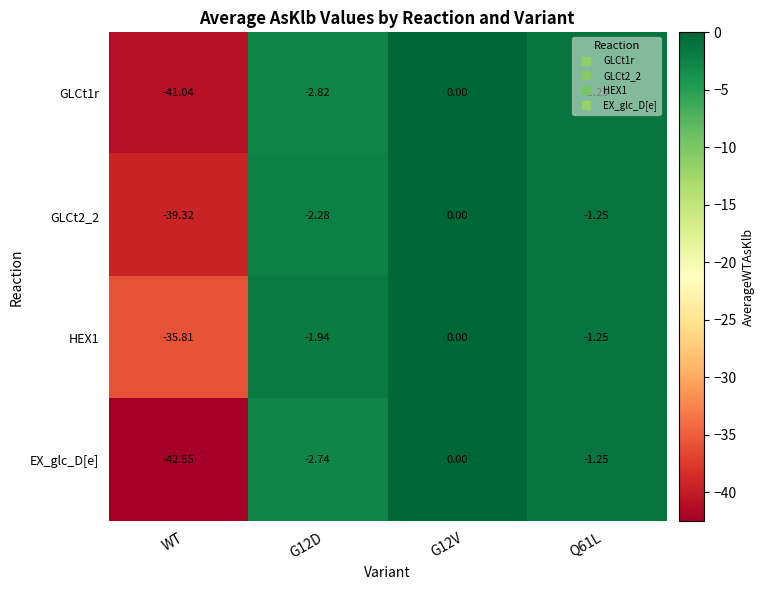

How many values in the GLCt2_2 series exceed -1?

1